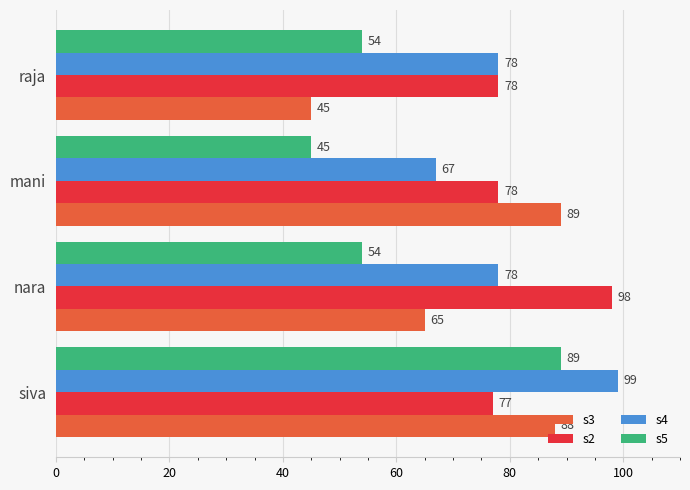

Is the value of s5 at siva greater than the value of s4 at raja?

Yes